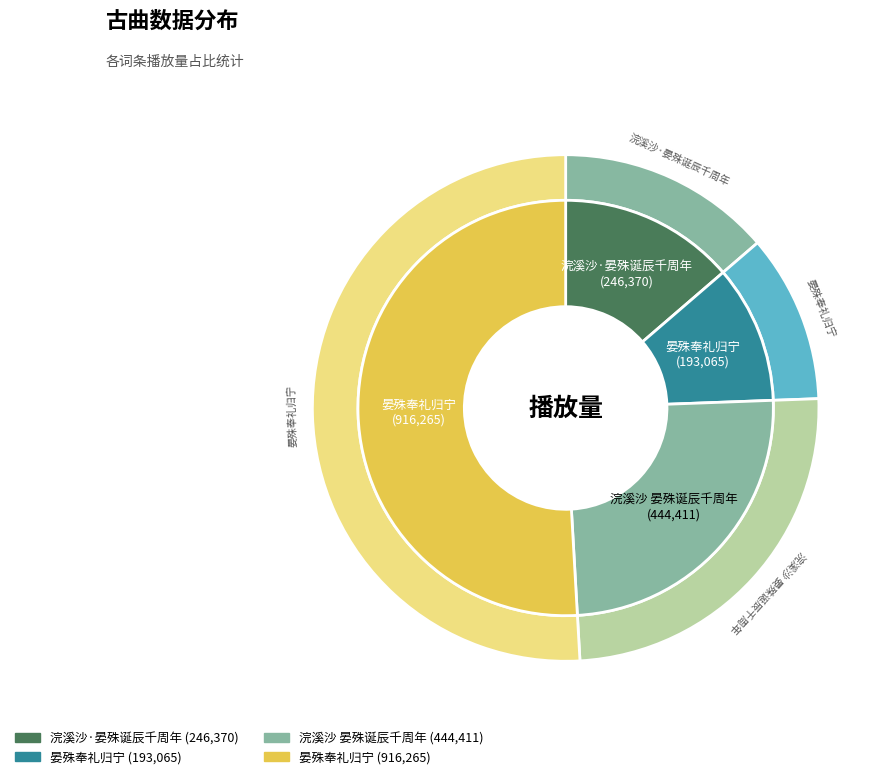

Combined, do 晏殊奉礼归宁 and 浣溪沙 晏殊诞辰千周年 account for over 50%?

Yes